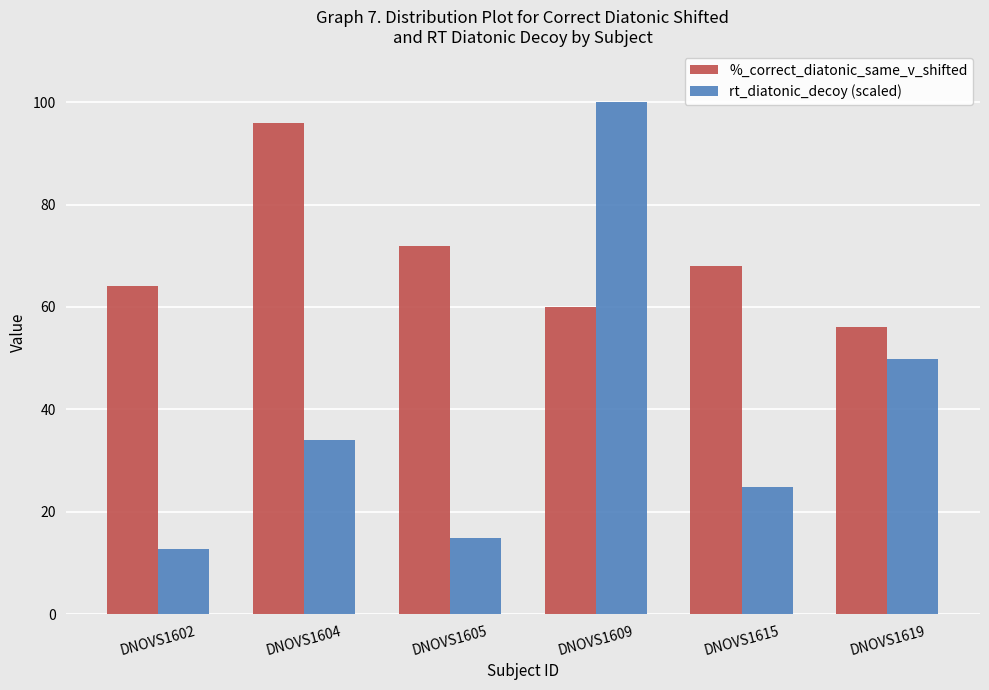

What is the average value of the %_correct_diatonic_same_v_shifted series?

69.3